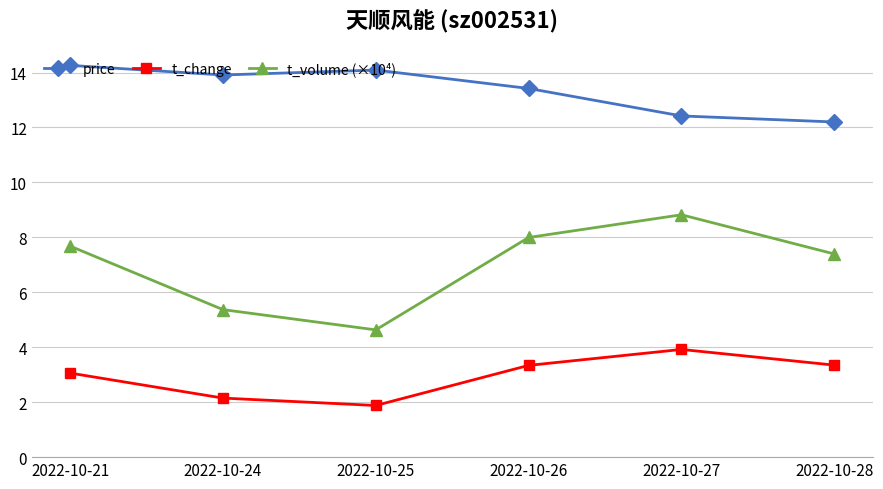

Rank the series by their maximum value, from highest to lowest.

price, t_volume (×10⁴), t_change